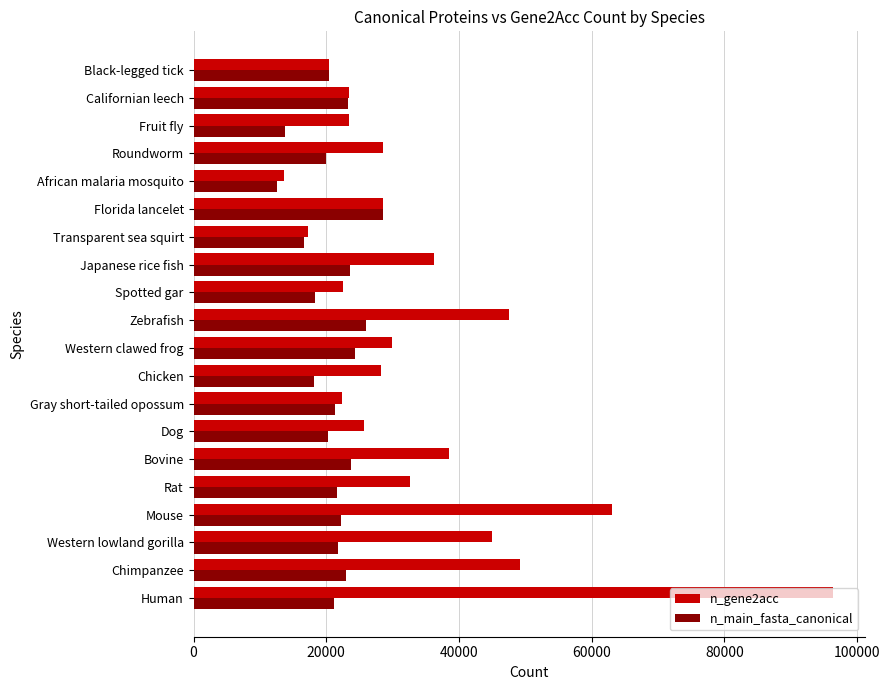

What is the total value across all series at Spotted gar?

40800